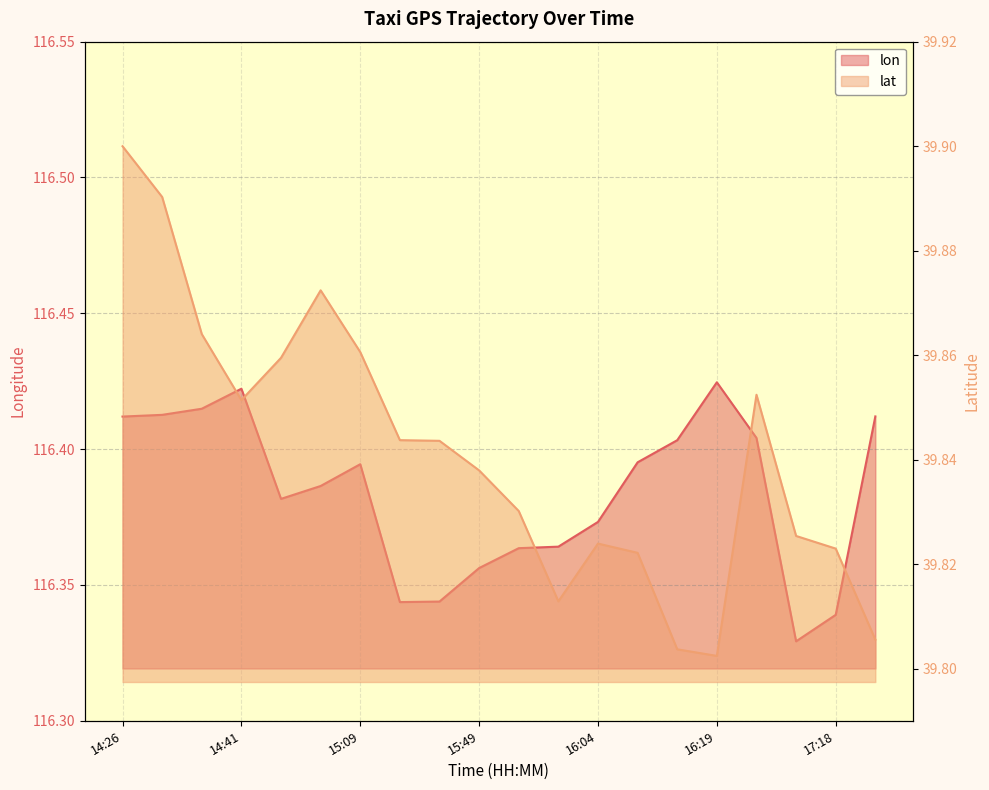

True or false: lat and lon intersect in this chart.

False